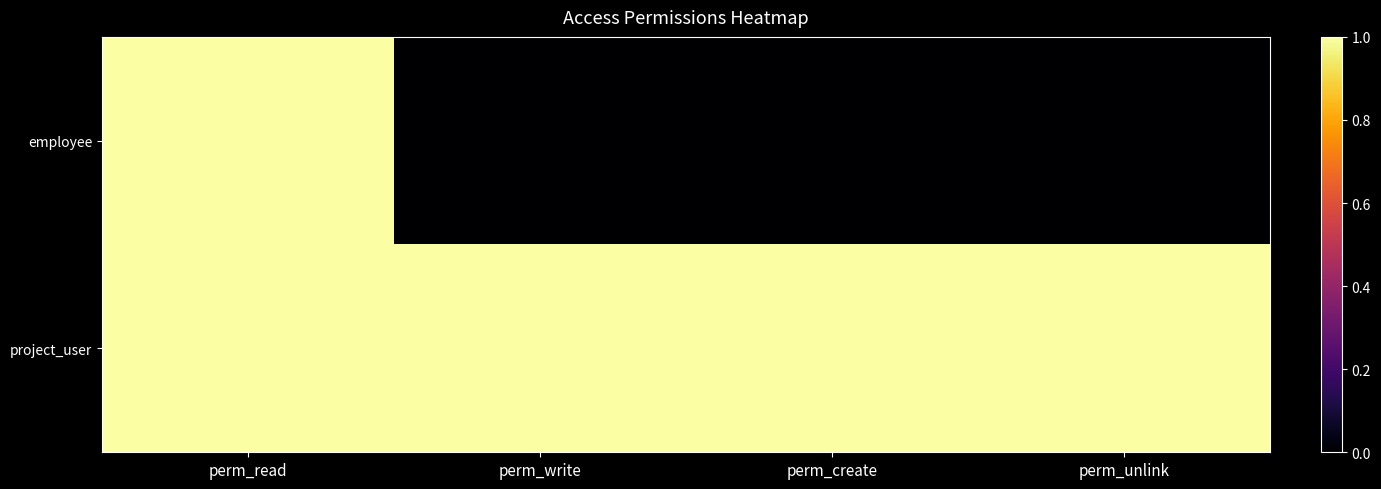

Rank the series by their maximum value, from lowest to highest.

employee, project_user